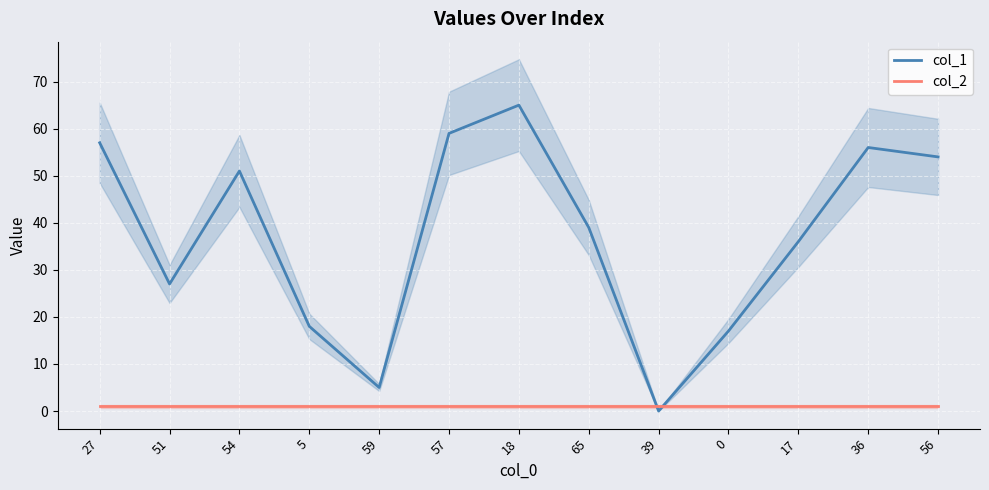

What is the greatest value displayed?

65